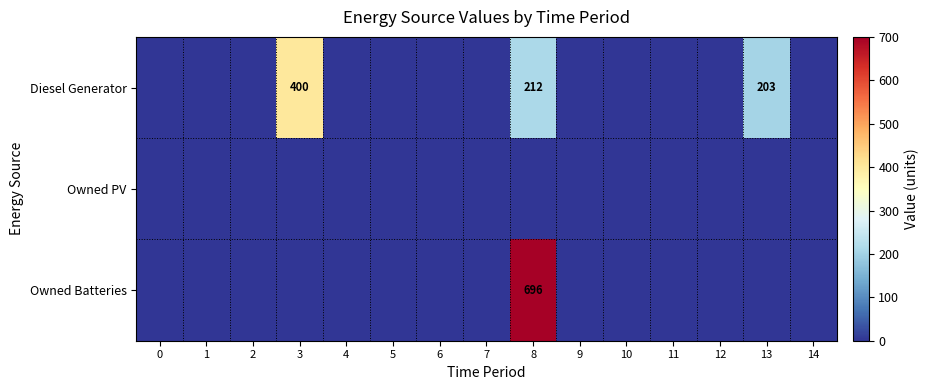

At which category is the sum across all series the highest?

8